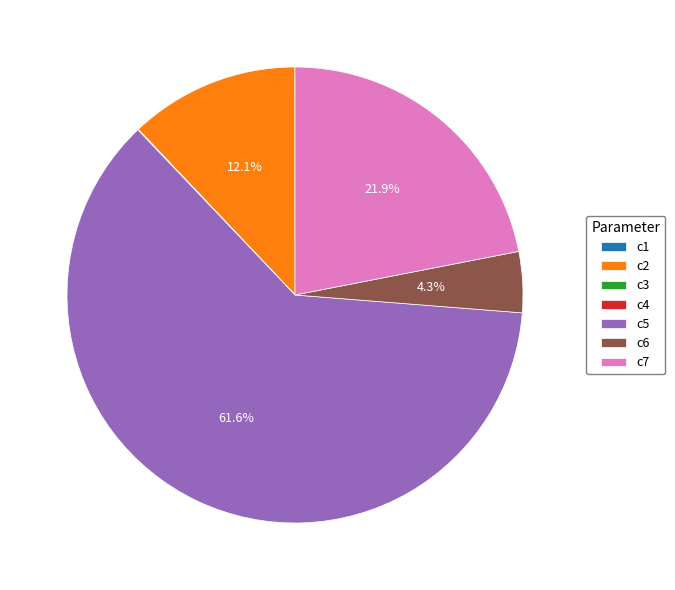

Does c2 represent more than half of the total?

No